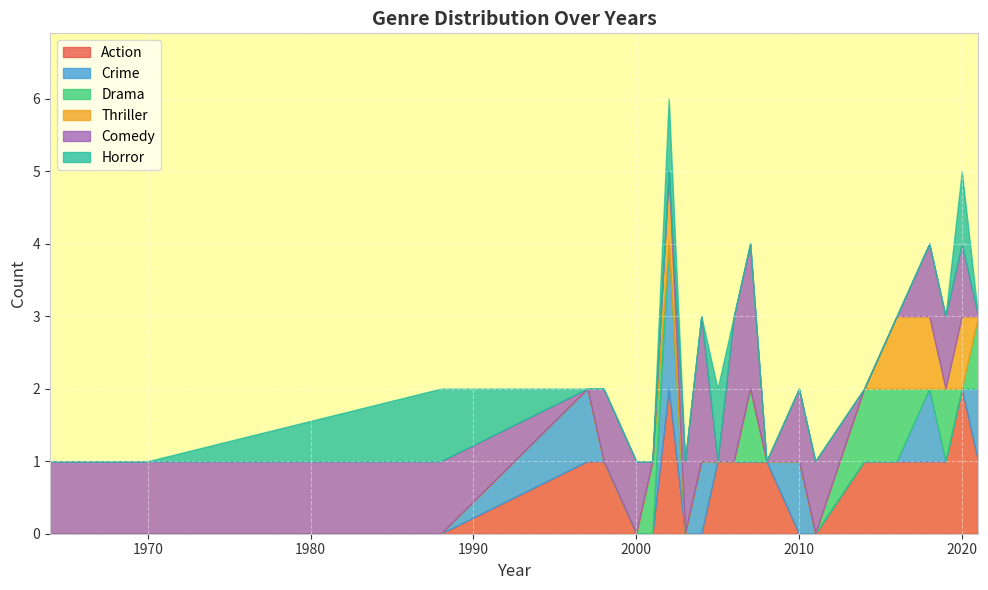

How many categories are shown in the chart?

30